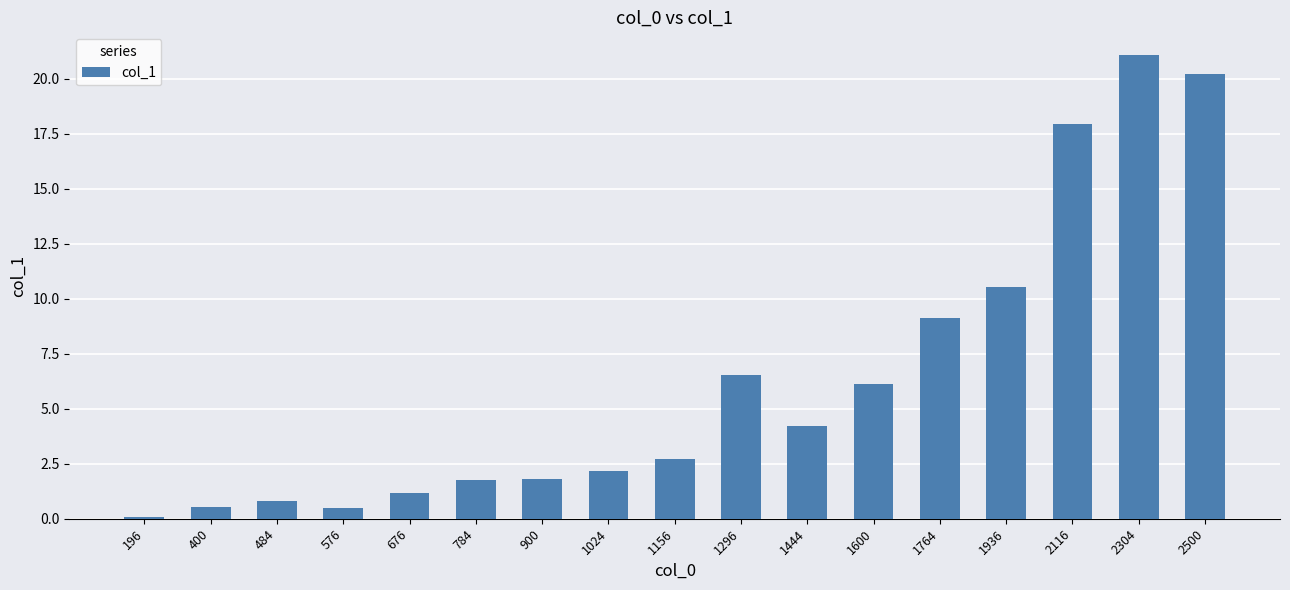

The chart shows a value of 0.5 at 400. True or false?

True